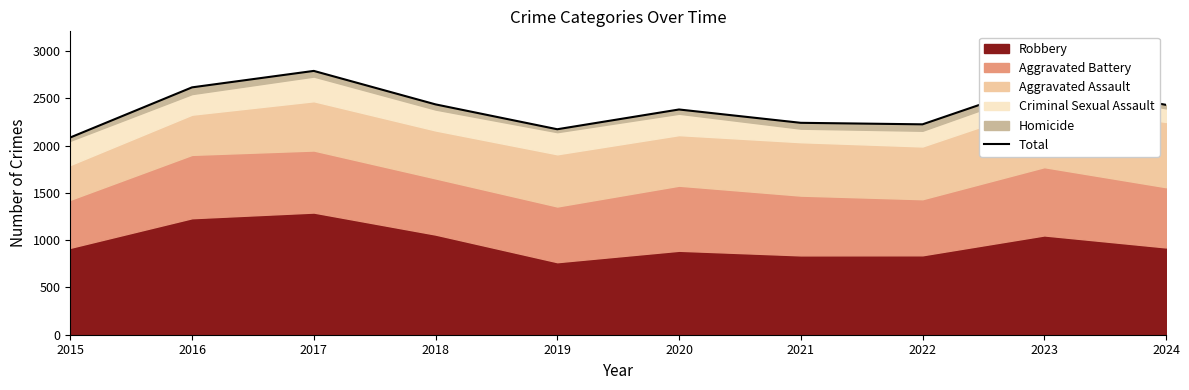

What is the value of the 2nd point from the left?

2616